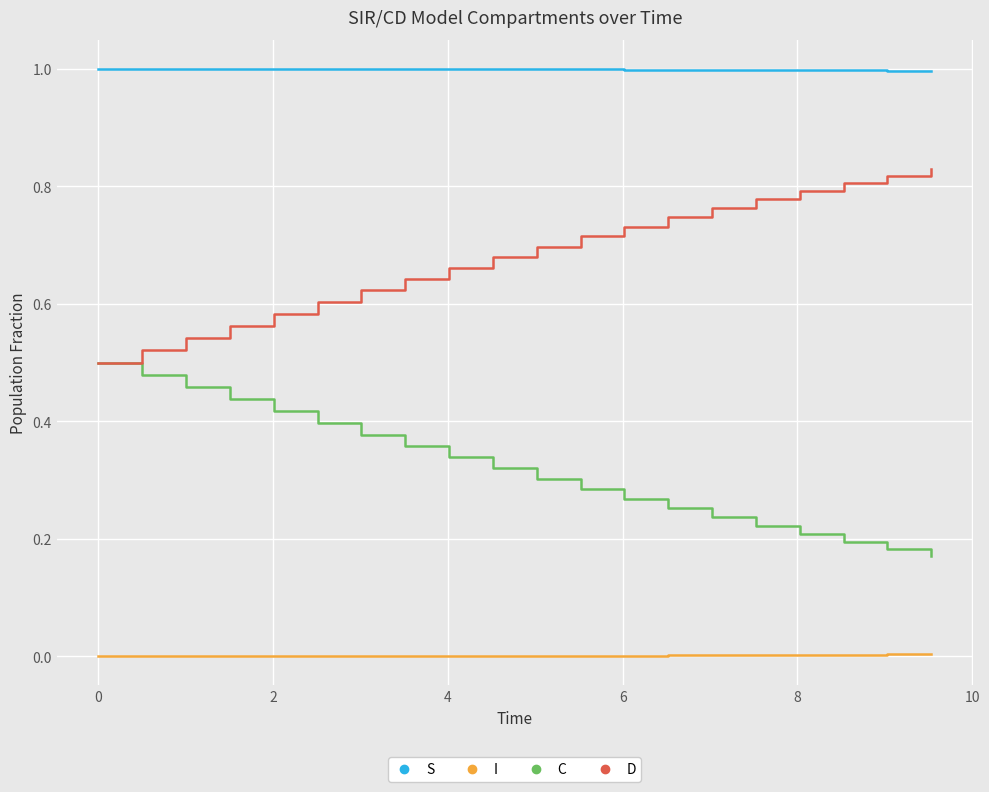

True or false: I and C cross at least once.

False